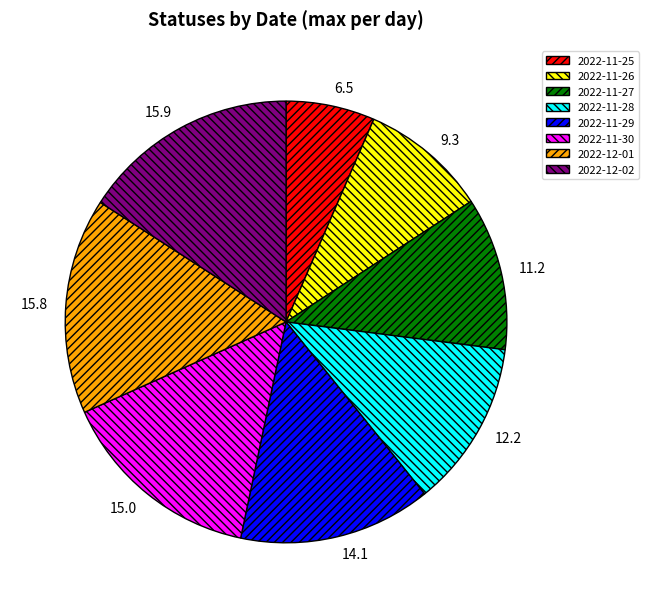

Is the sum of 2022-11-27 and 2022-12-01 greater than half?

No